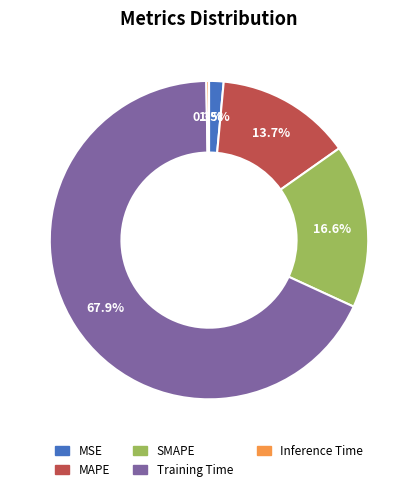

Which category accounts for the majority?

Training Time